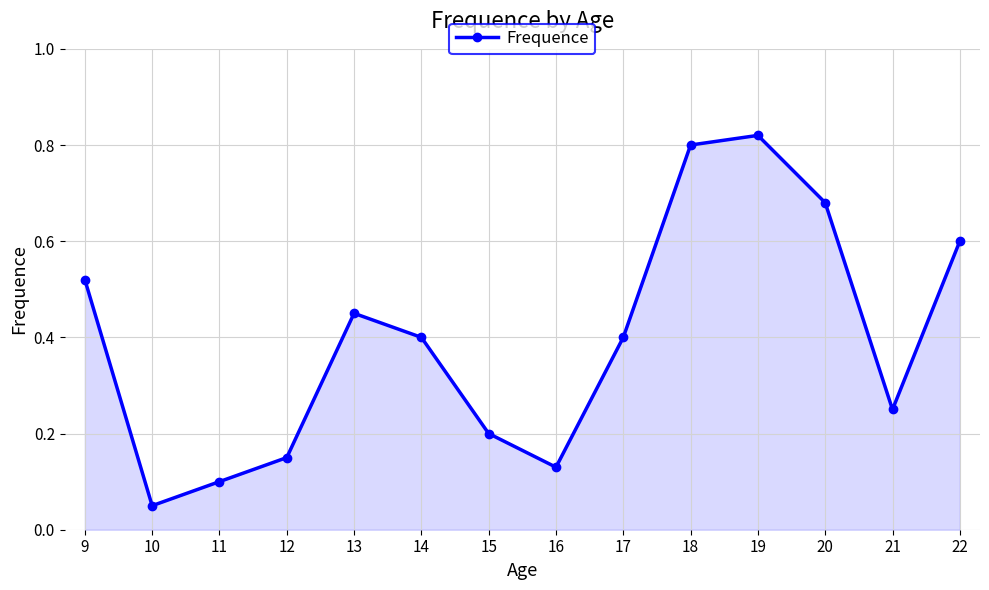

True or false: there are more than 1 points higher than both neighbors.

True